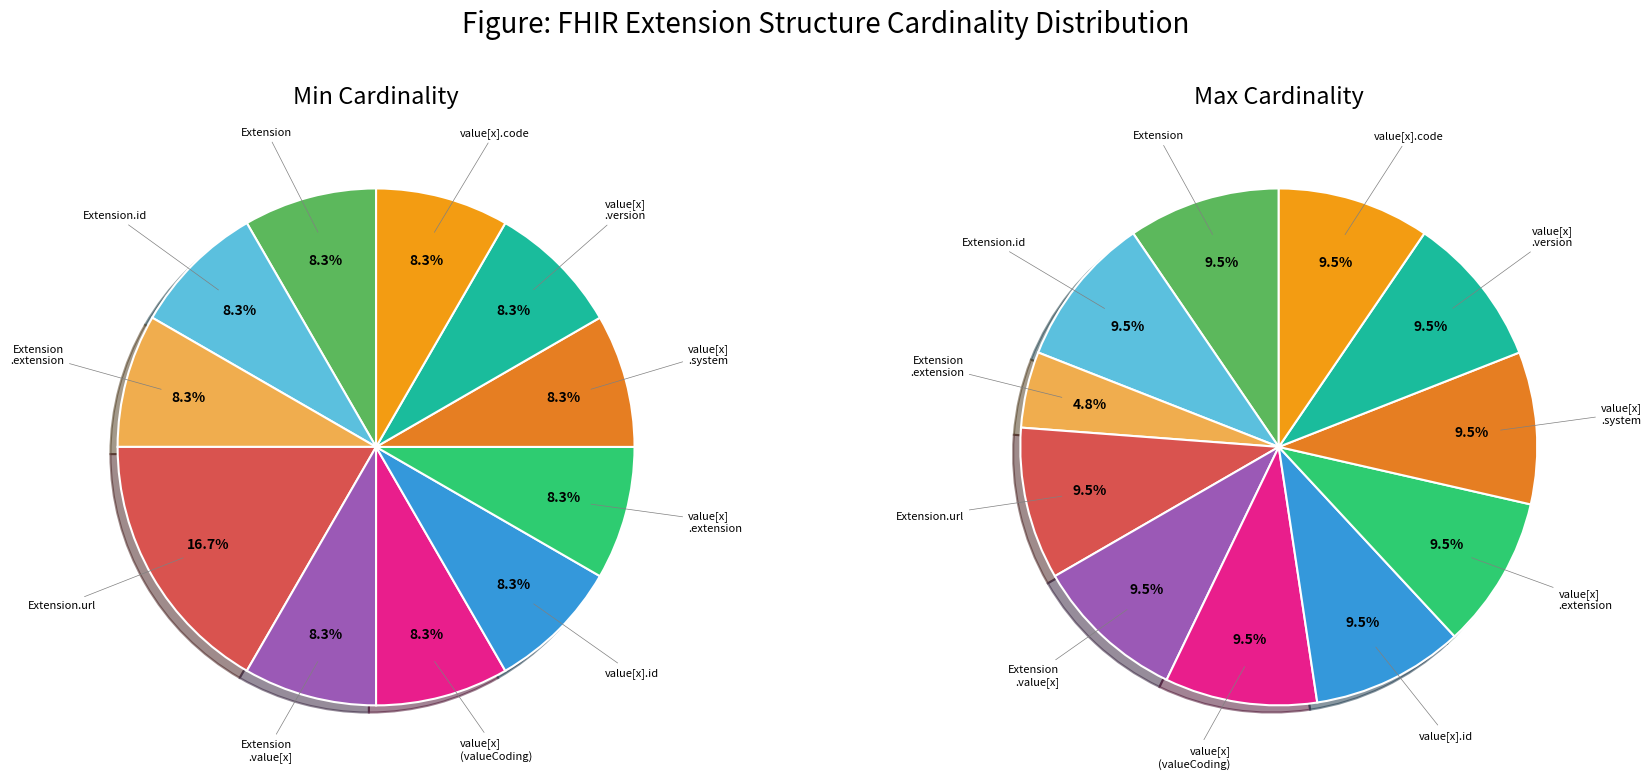

How many slices are in this pie chart?

11